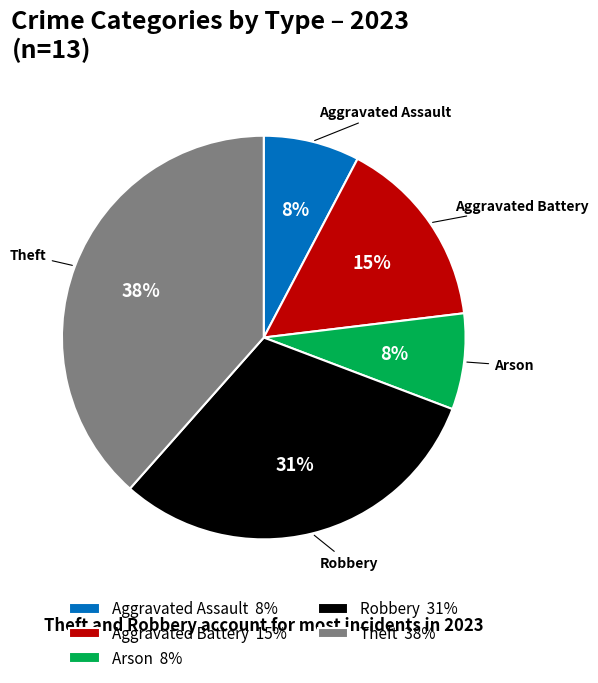

Count the number of slices in the pie.

5